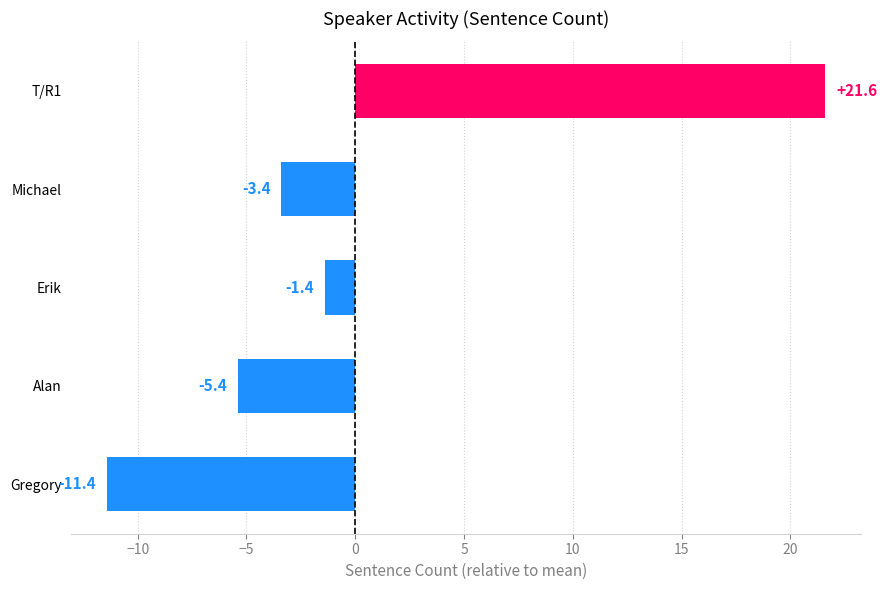

Which label corresponds to the smallest value in the chart?

Gregory